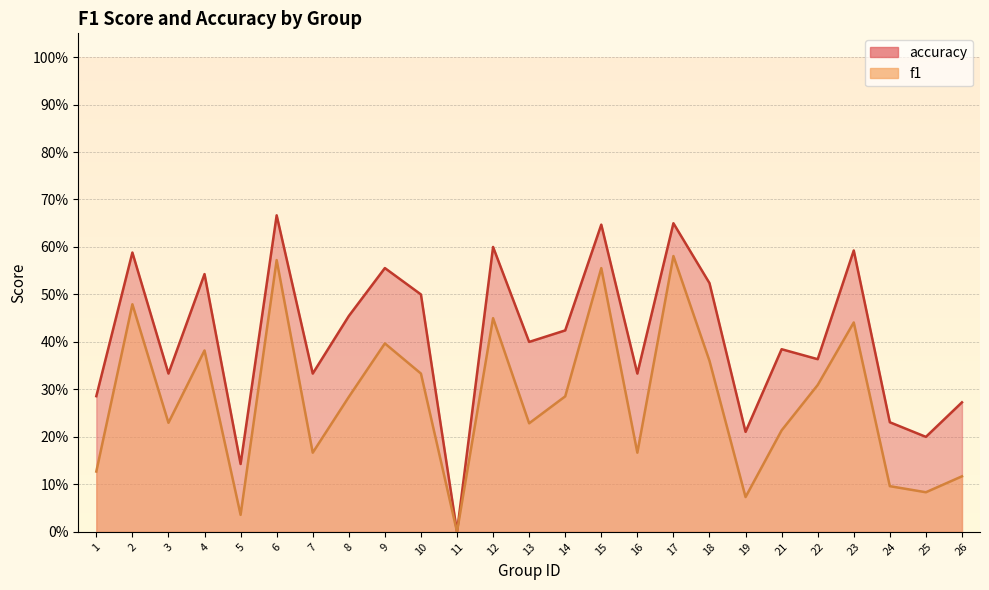

Reading right to left, list all the values displayed in this chart.

f1: 0.1	0.1	0.1	0.4	0.3	0.2	0.1	0.4	0.6	0.2	0.6	0.3	0.2	0.5	0.0	0.3	0.4	0.3	0.2	0.6	0.0	0.4	0.2	0.5	0.1
accuracy: 0.3	0.2	0.2	0.6	0.4	0.4	0.2	0.5	0.7	0.3	0.6	0.4	0.4	0.6	0.0	0.5	0.6	0.5	0.3	0.7	0.1	0.5	0.3	0.6	0.3